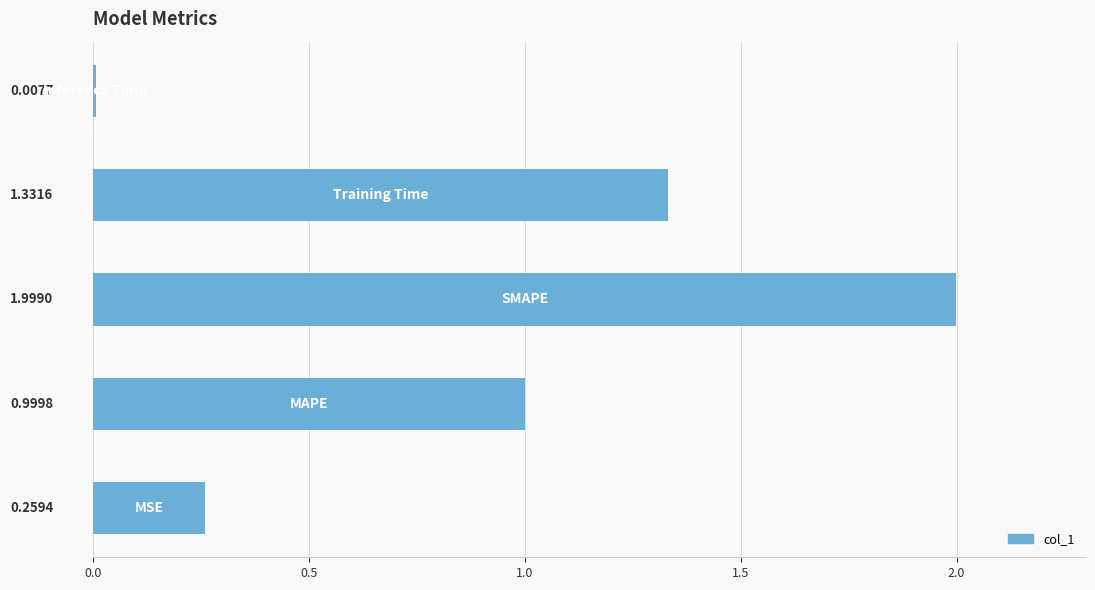

What is the average value?

0.9